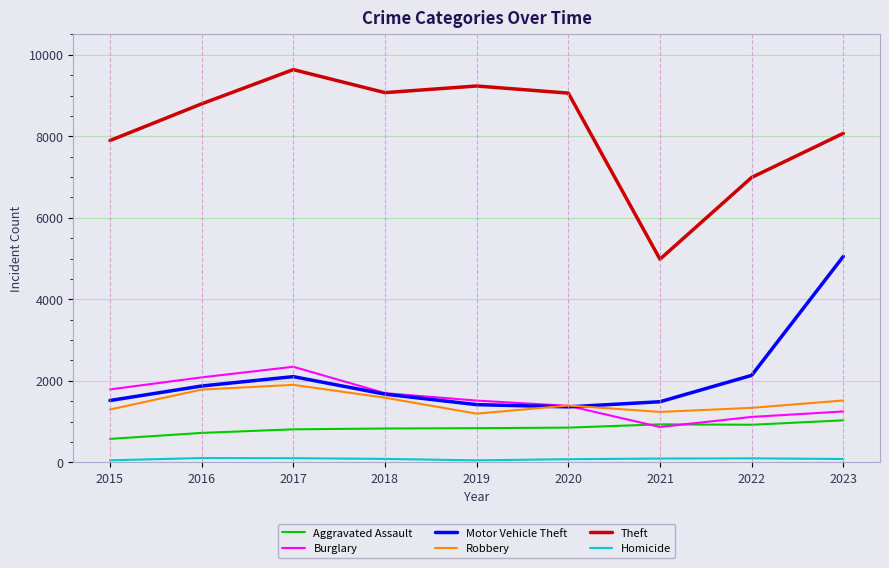

True or false: Theft has a value of 12188 at 2022.

False